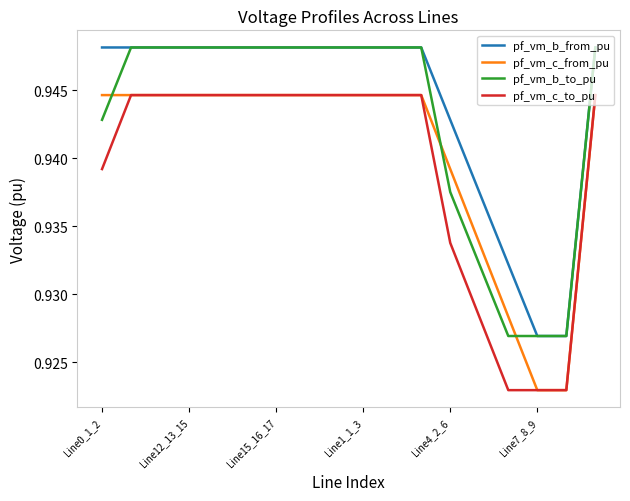

True or false: pf_vm_c_to_pu and pf_vm_b_from_pu cross at least once.

False